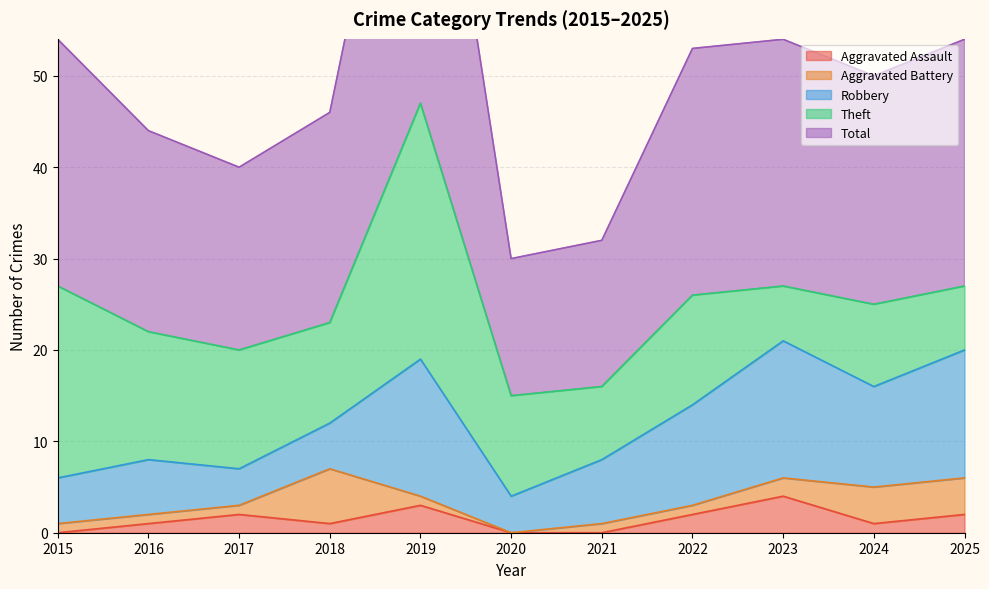

What is the sum of all Theft values?

140